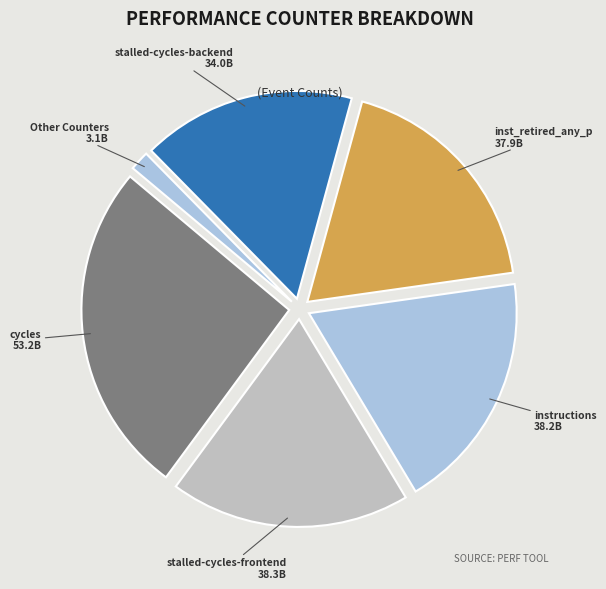

The instructions slice represents 19% of the pie. True or false?

True